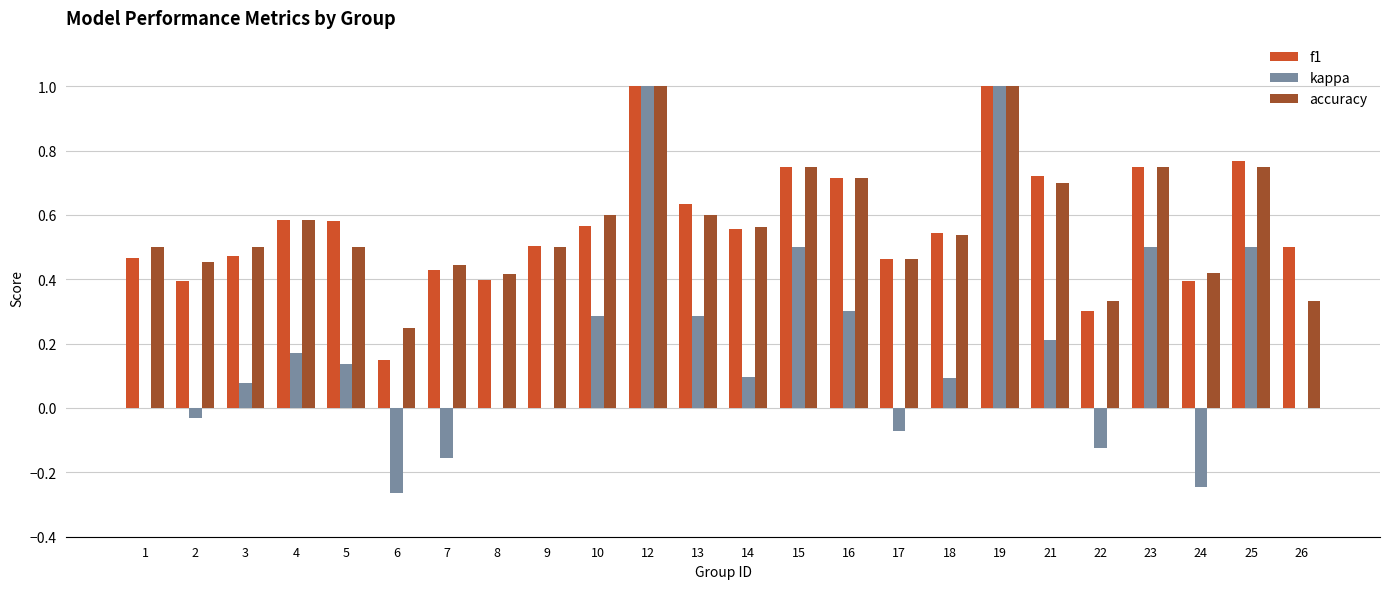

Between 5 and 19, which series saw the biggest shift?

kappa